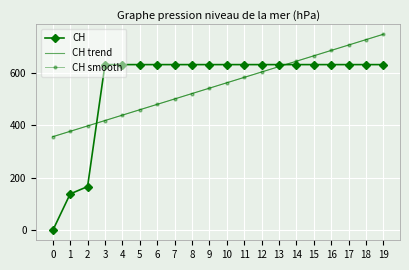

What is the difference between the CH trend values at 6 and 9?

61.6